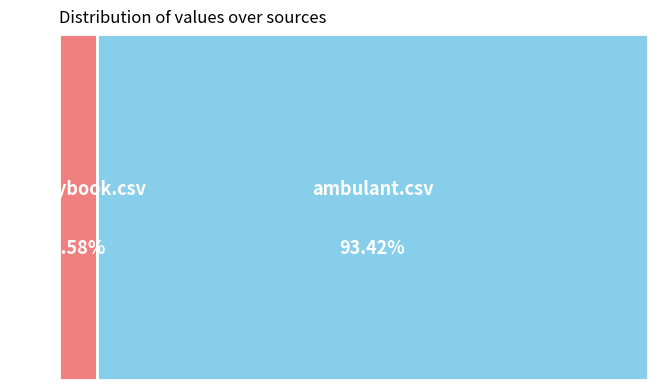

How many slices are in this pie chart?

2